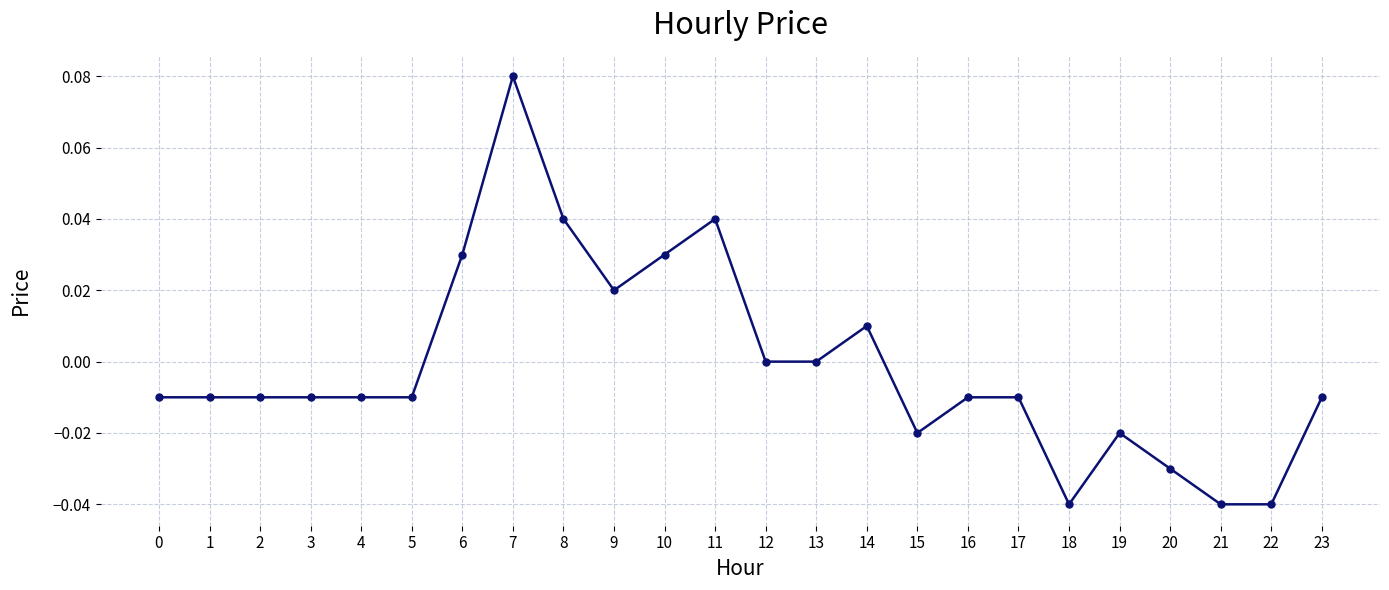

Which has a higher value, 19 or 23?

23